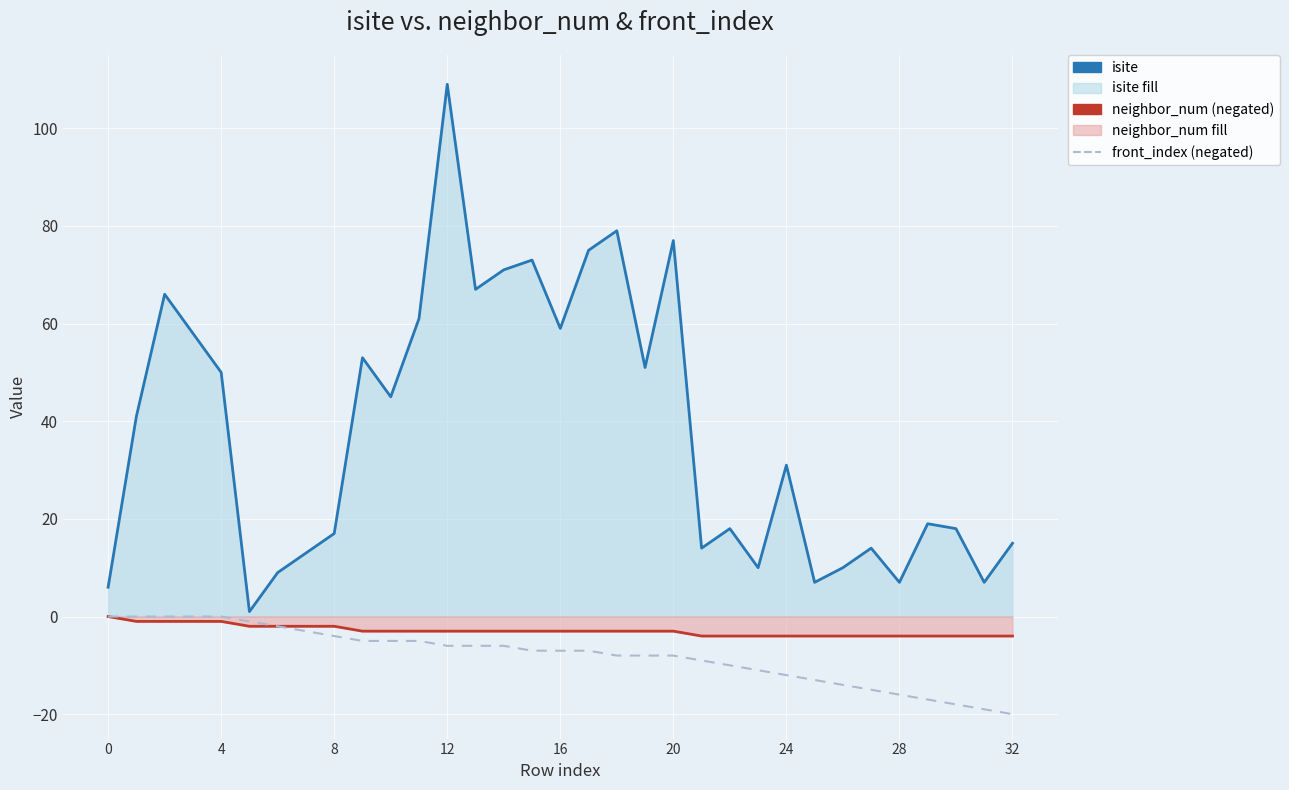

What is the label of the 22nd point from the left?

21